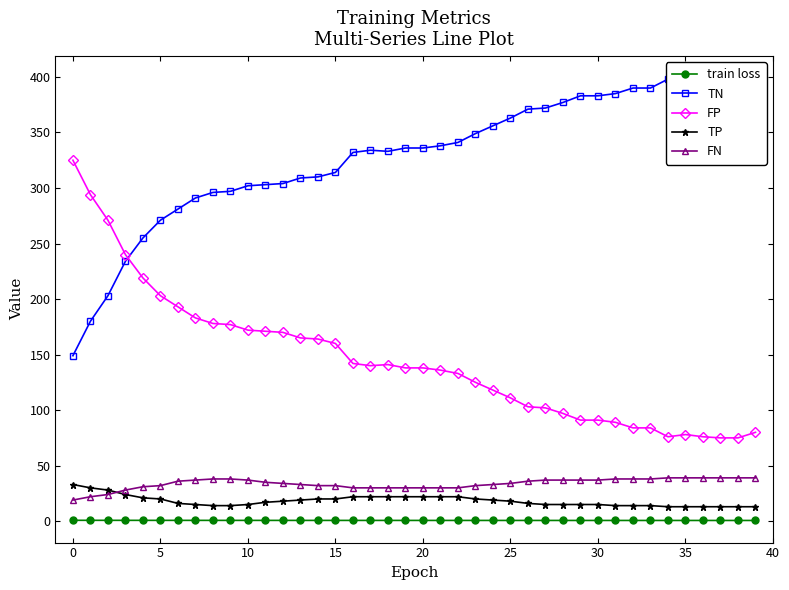

Which series has the largest range (max minus min)?

TN